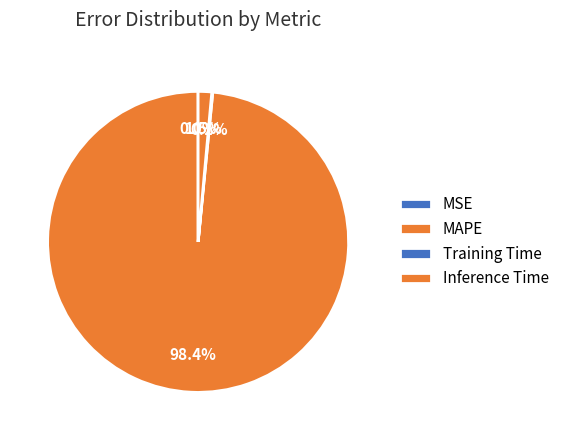

Rank the categories by value from lowest to highest.

MSE, Training Time, Inference Time, MAPE